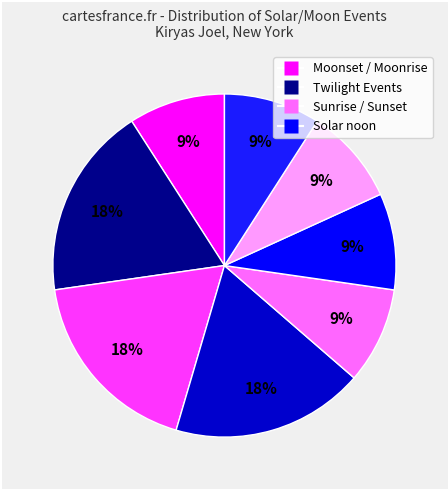

Count the number of slices in the pie.

8